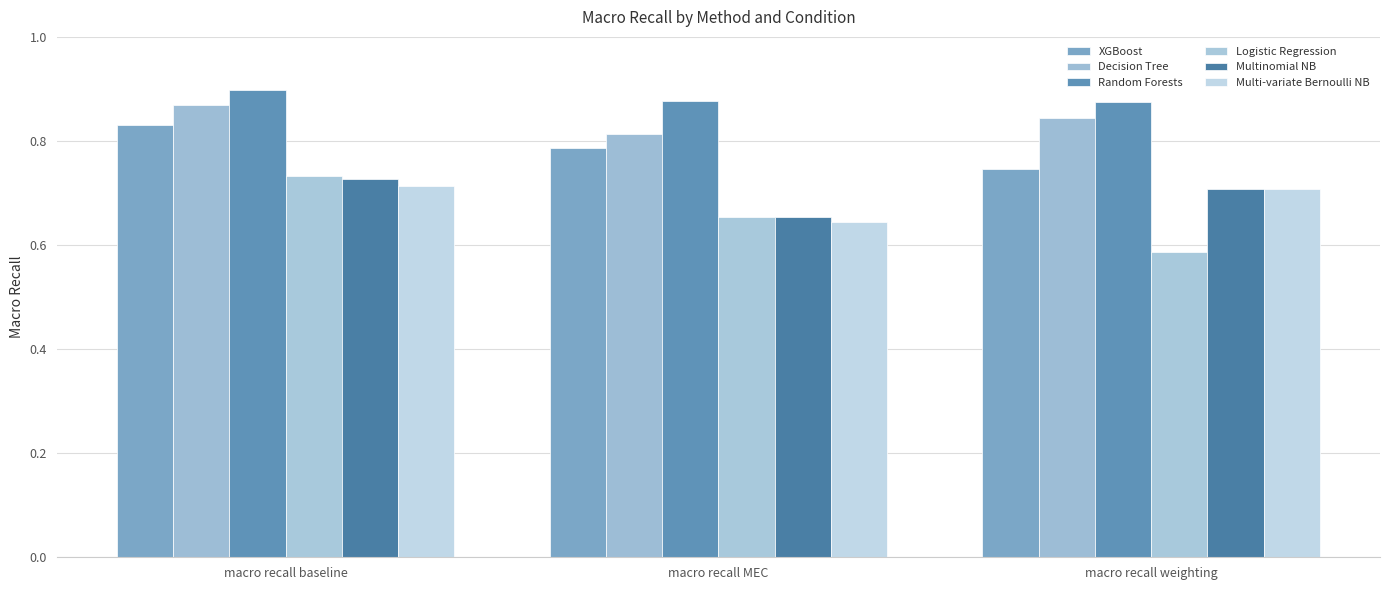

True or false: Multi-variate Bernoulli NB has a value of 0.6 at macro recall MEC.

True